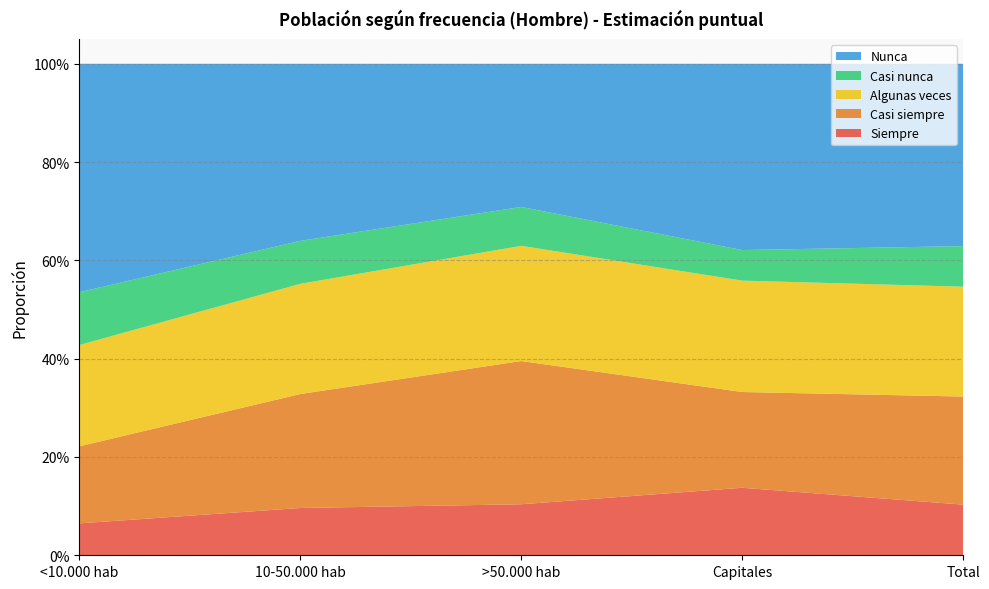

Reading right to left, what are all the values shown in this chart?

Siempre: Total=0.1	Capitales=0.1	>50.000 hab=0.1	10-50.000 hab=0.1	<10.000 hab=0.1
Casi siempre: Total=0.2	Capitales=0.2	>50.000 hab=0.3	10-50.000 hab=0.2	<10.000 hab=0.2
Algunas veces: Total=0.2	Capitales=0.2	>50.000 hab=0.2	10-50.000 hab=0.2	<10.000 hab=0.2
Casi nunca: Total=0.1	Capitales=0.1	>50.000 hab=0.1	10-50.000 hab=0.1	<10.000 hab=0.1
Nunca: Total=0.4	Capitales=0.4	>50.000 hab=0.3	10-50.000 hab=0.4	<10.000 hab=0.5